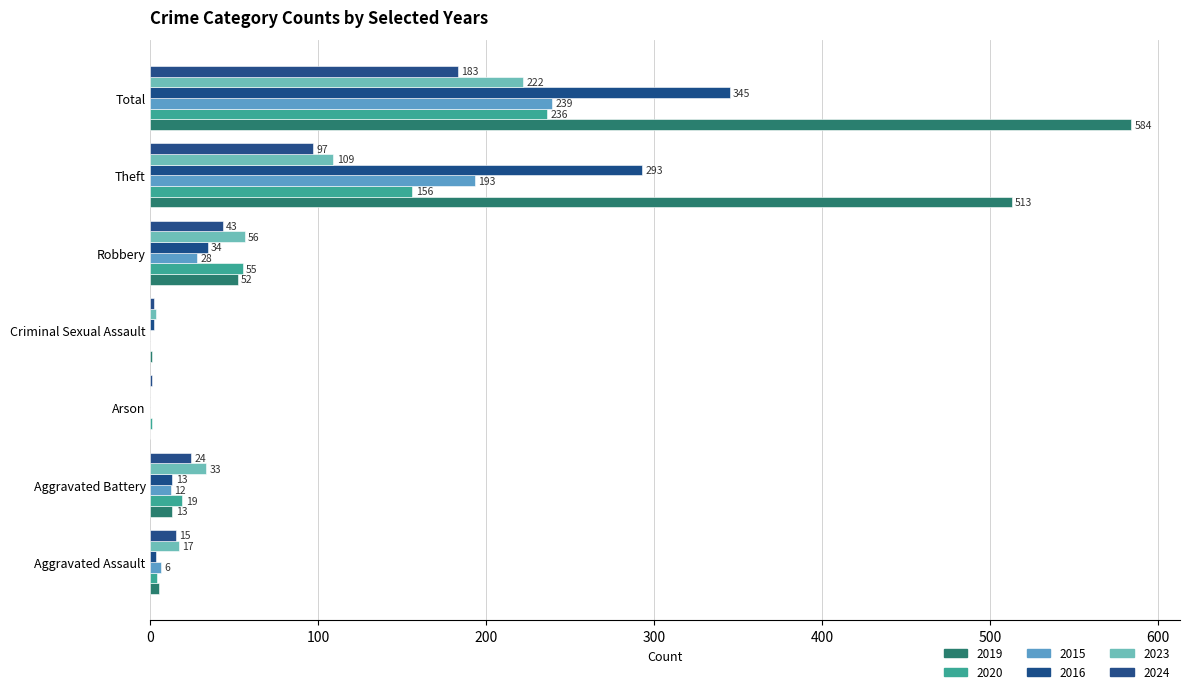

What is the label of the 4th bar from the left?

Criminal Sexual Assault